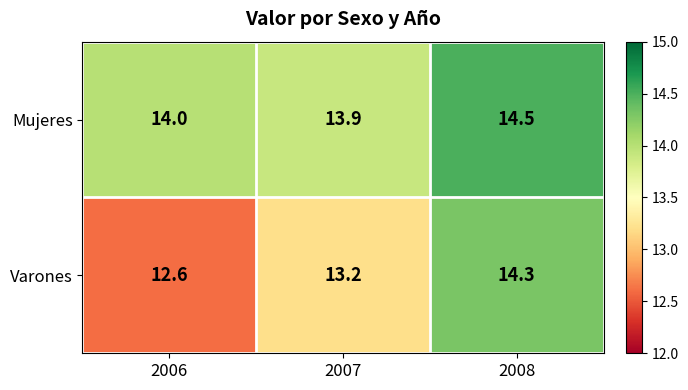

What is the average value of the Mujeres series?

14.1